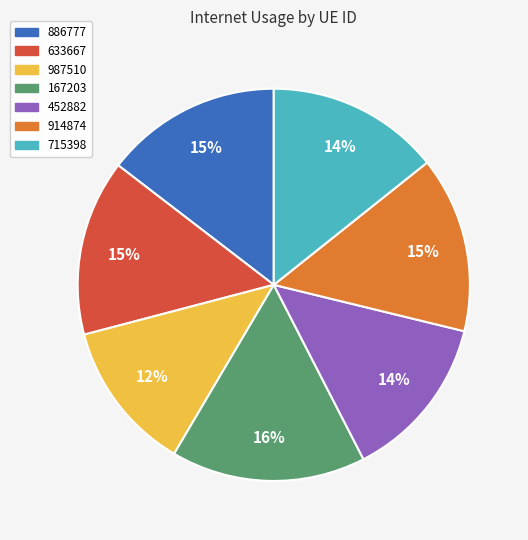

Is it true that 452882 is 25% of the pie?

False